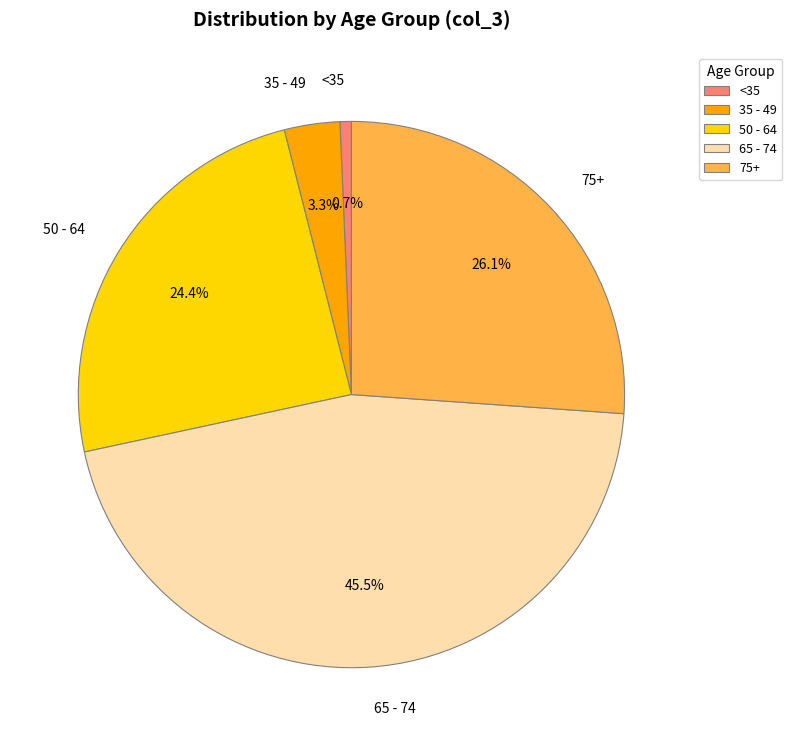

How many segments does this pie chart have?

5